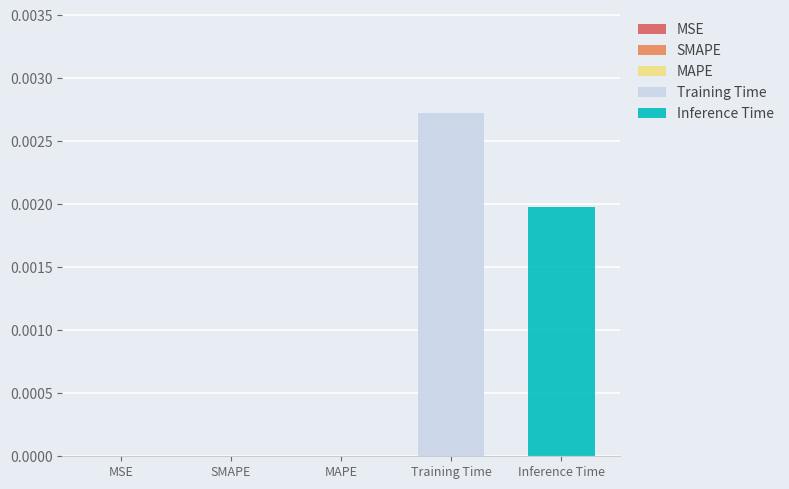

List the series in order of their overall mean, highest first.

Training Time, Inference Time